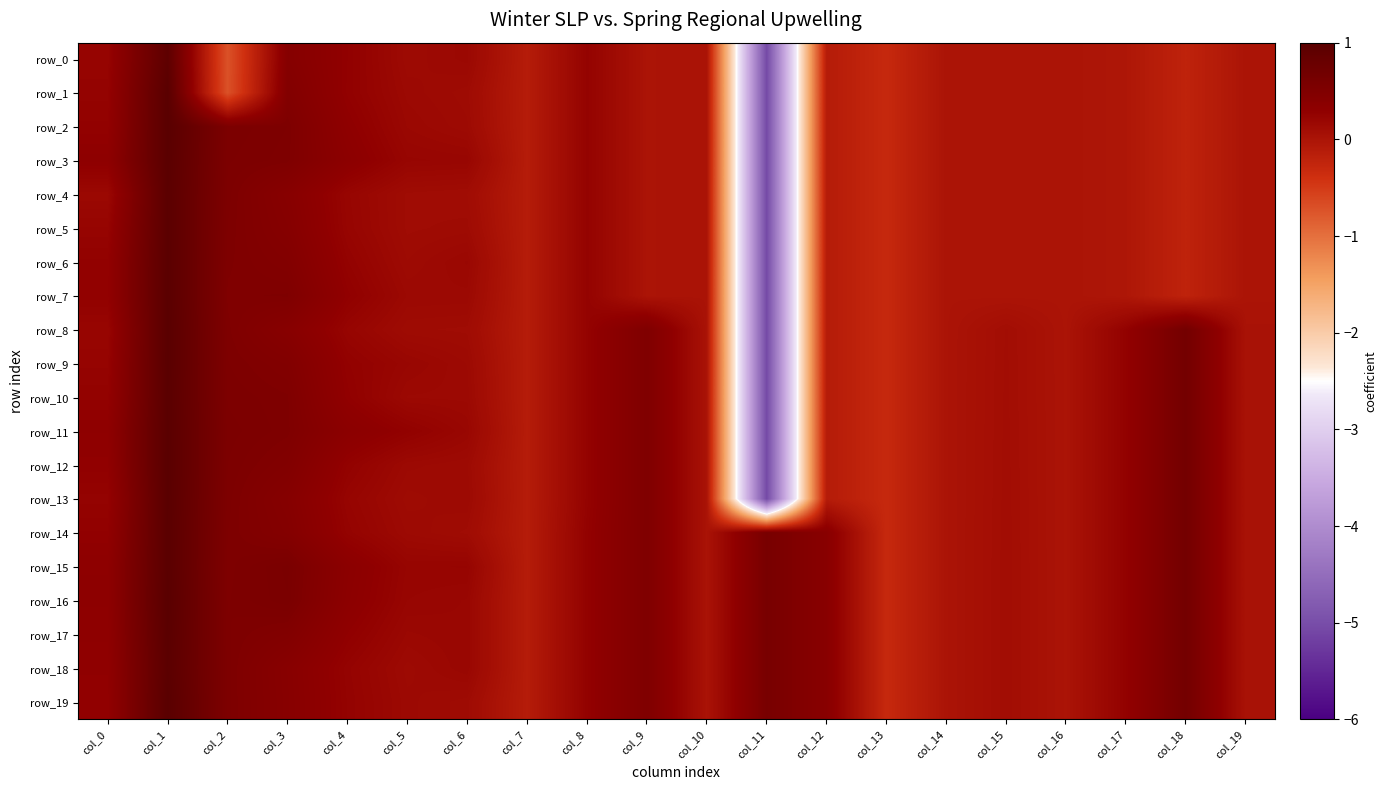

Rank the series by their maximum value, from lowest to highest.

row_0, row_4, row_18, row_5, row_6, row_3, row_7, row_10, row_14, row_15, row_17, row_11, row_13, row_1, row_2, row_8, row_9, row_12, row_16, row_19